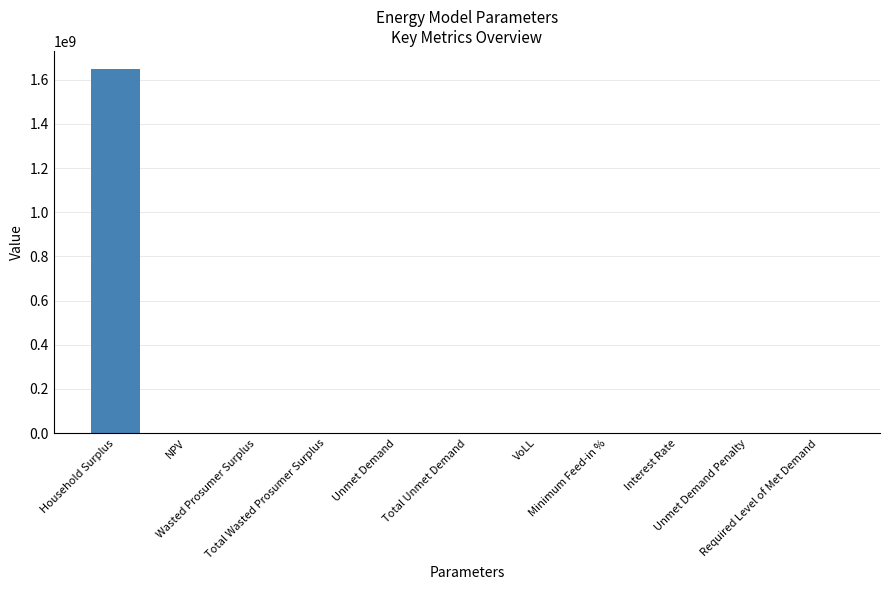

What is the sum of all values?

1650165161.1